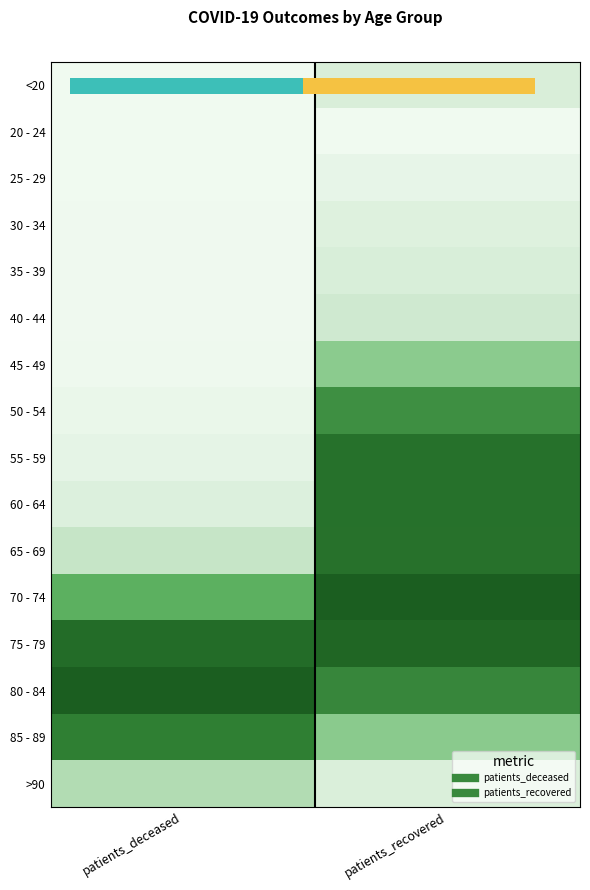

The 40 - 44 series shows 0.0 at patients_deceased. True or false?

False